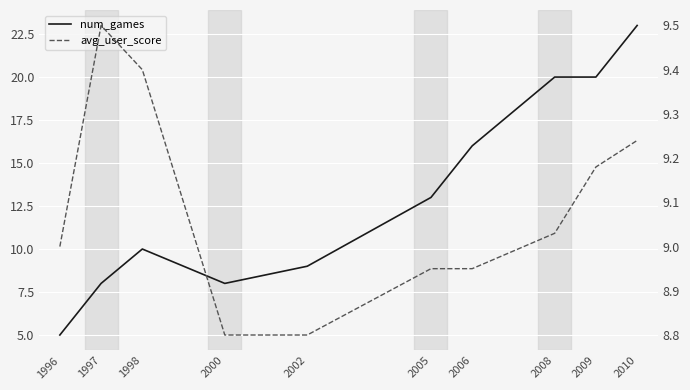

List the series in order of their overall mean, lowest first.

avg_user_score, num_games